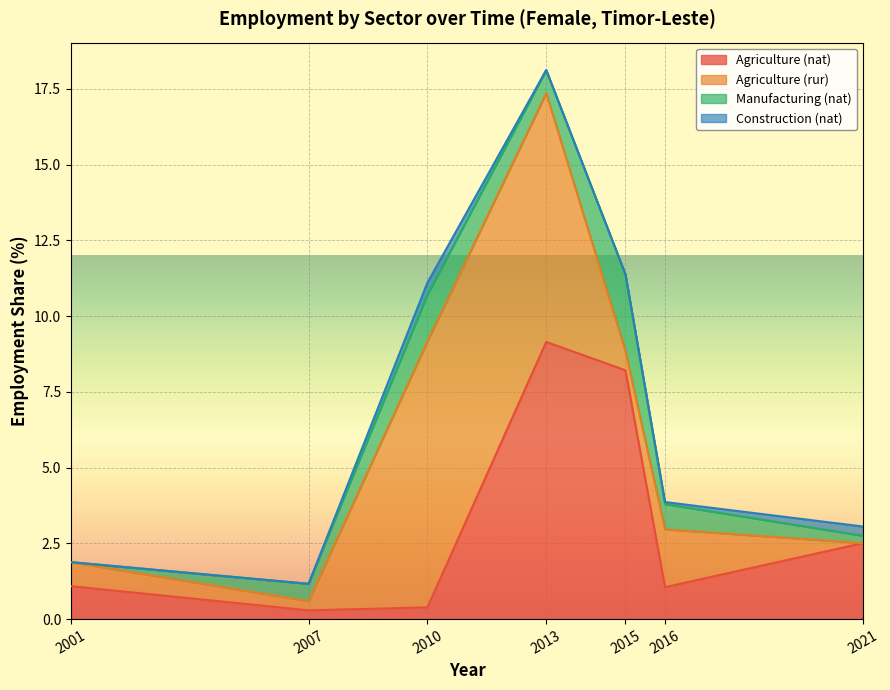

The Agriculture (nat) series shows 9.1 at 2013. True or false?

True